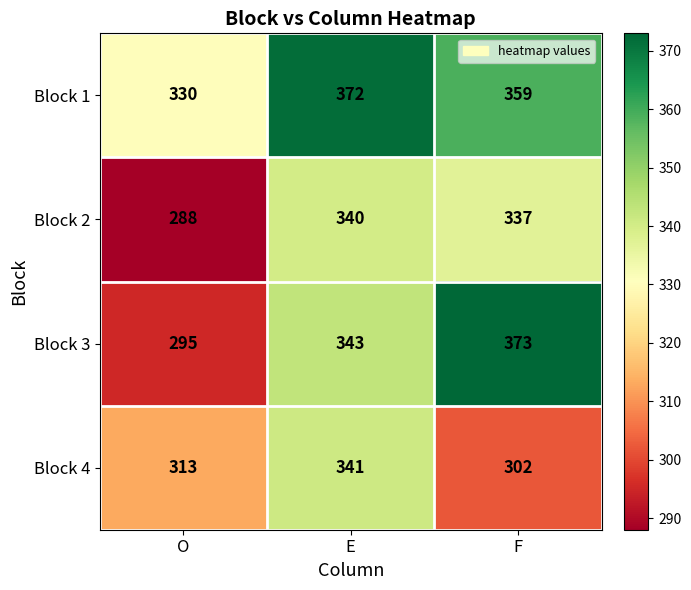

Reading left to right, extract all data points from this chart.

Block 1: O=330	E=372	F=359
Block 2: O=288	E=340	F=337
Block 3: O=295	E=343	F=373
Block 4: O=313	E=341	F=302